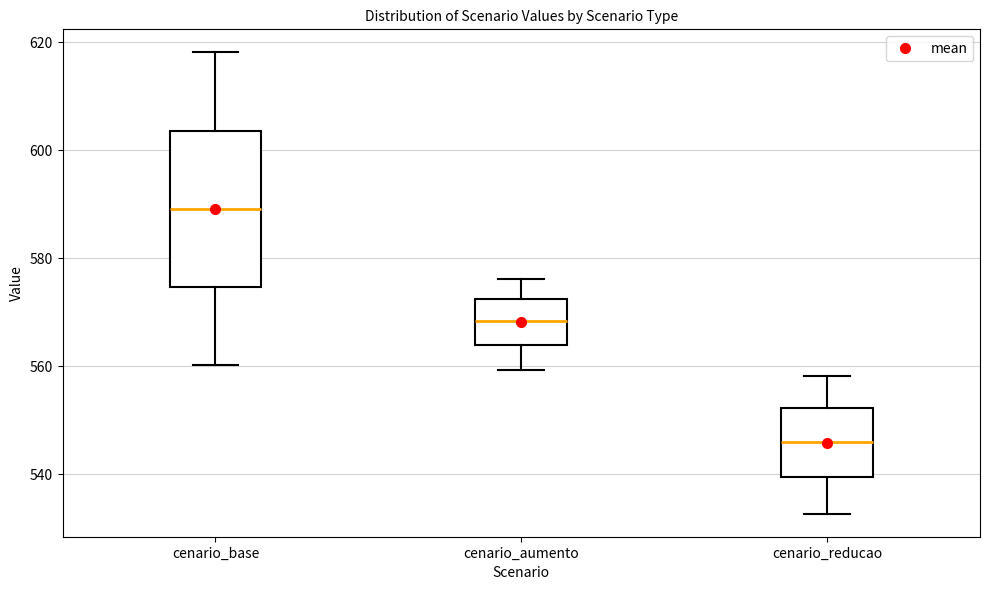

Which box has the lowest median line?

cenario_reducao